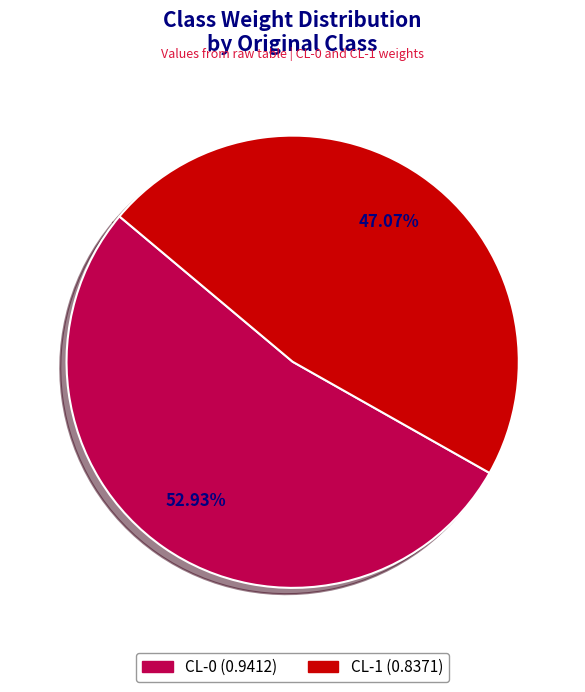

How many segments does this pie chart have?

2